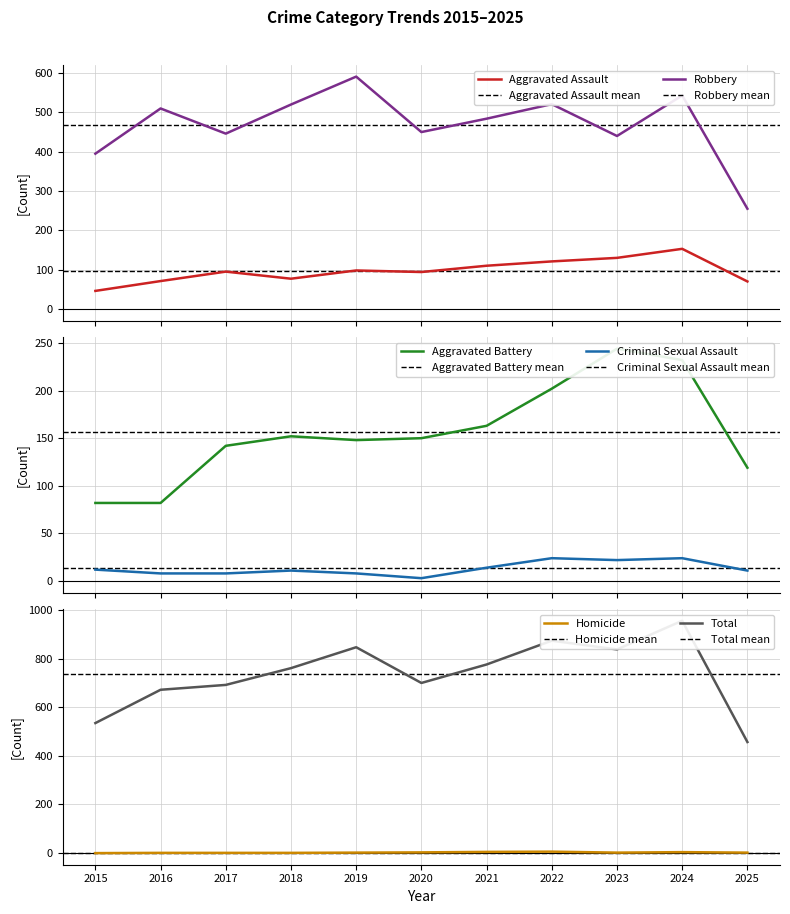

What is the minimum value for Total?

457